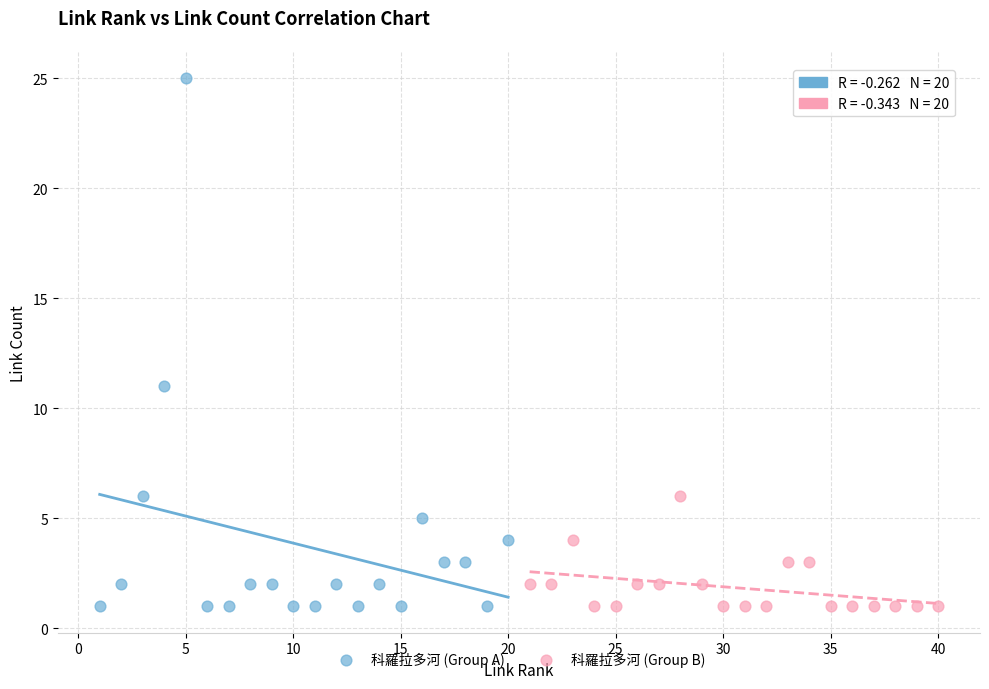

Which series has the largest Y range (max minus min)?

科羅拉多河 (Group A)